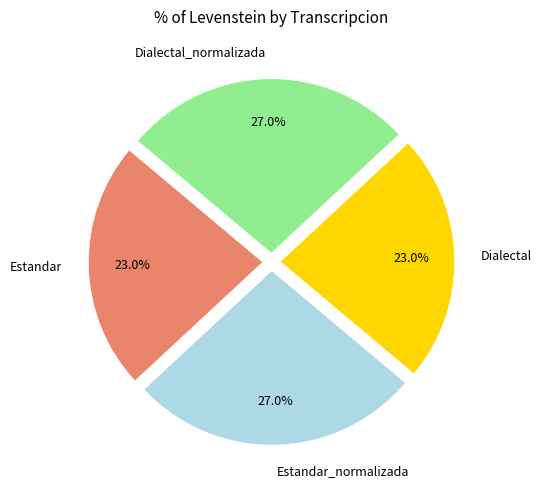

Which has a higher value, Estandar or Dialectal_normalizada?

Dialectal_normalizada